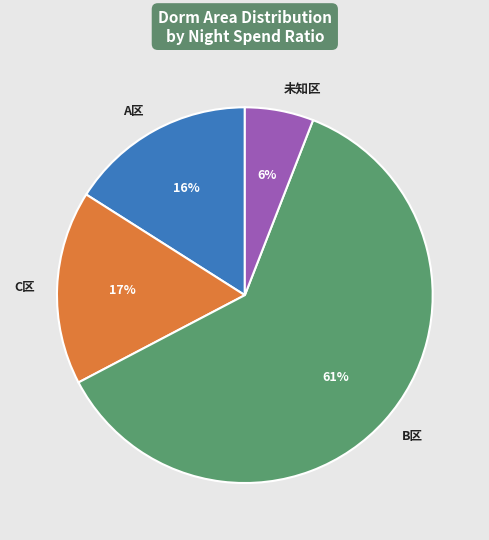

To the nearest percent, what portion does 未知区 represent?

6%